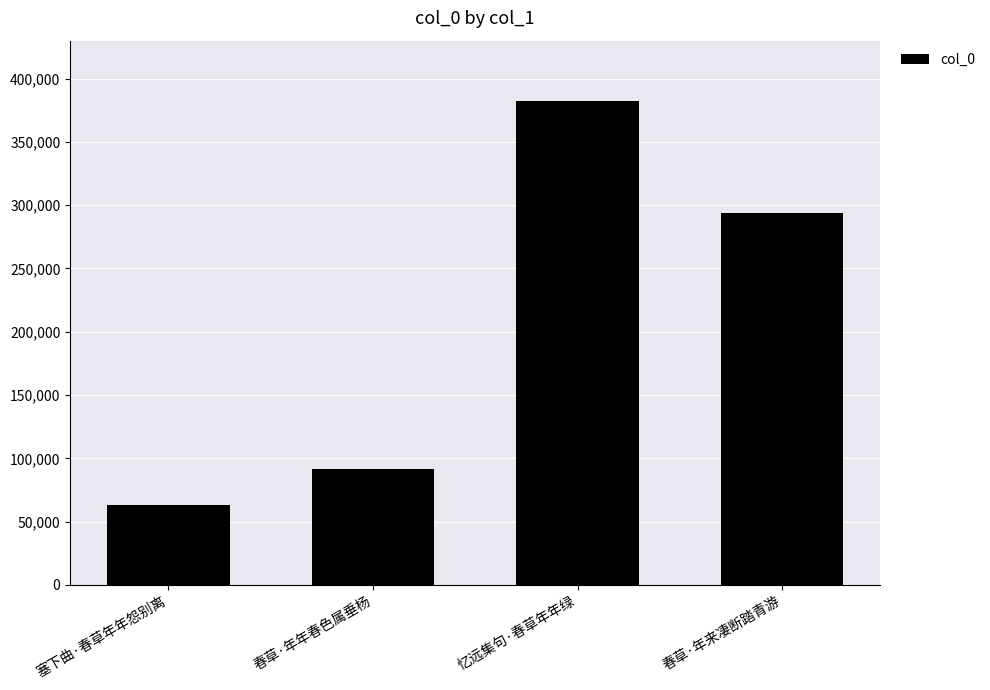

Read the value at 春草·年年春色属垂杨, to the nearest 10.

91870